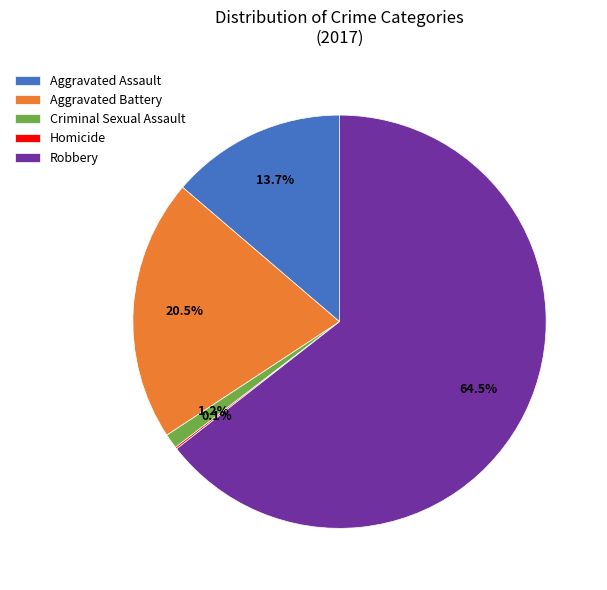

Between Aggravated Assault and Robbery, which is larger?

Robbery